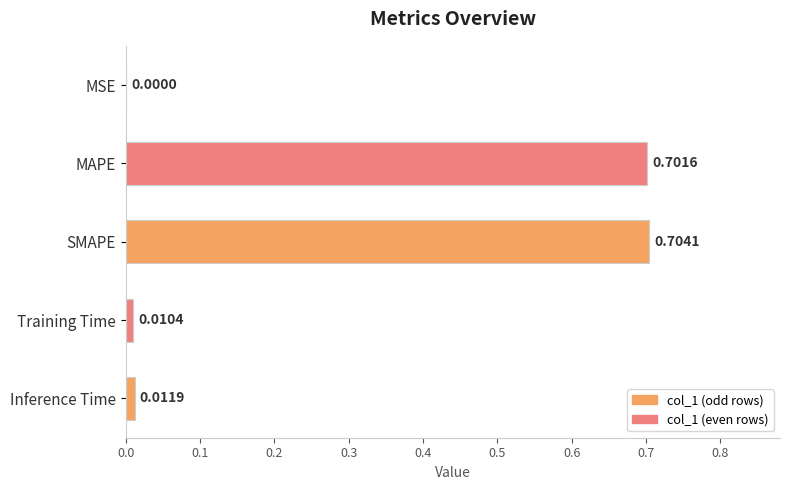

Where is the data nearest to the value 0?

MSE